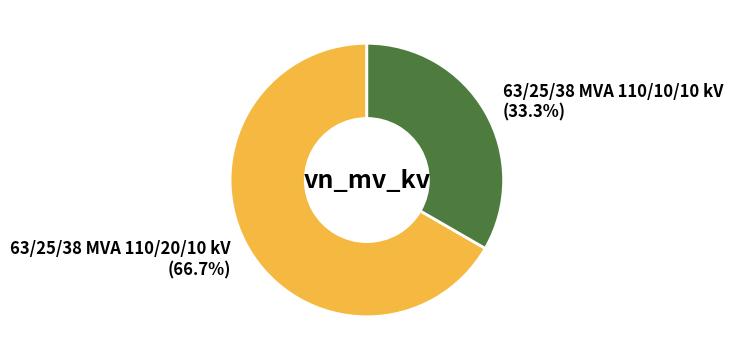

Which slice represents more than half of the pie?

63/25/38 MVA 110/20/10 kV